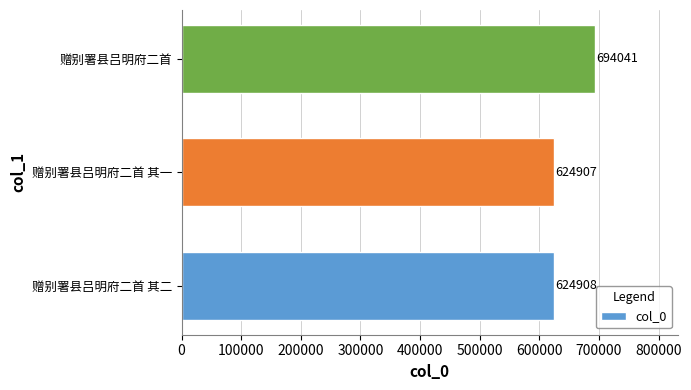

Rank the categories by value from highest to lowest.

赠别署县吕明府二首, 赠别署县吕明府二首 其二, 赠别署县吕明府二首 其一